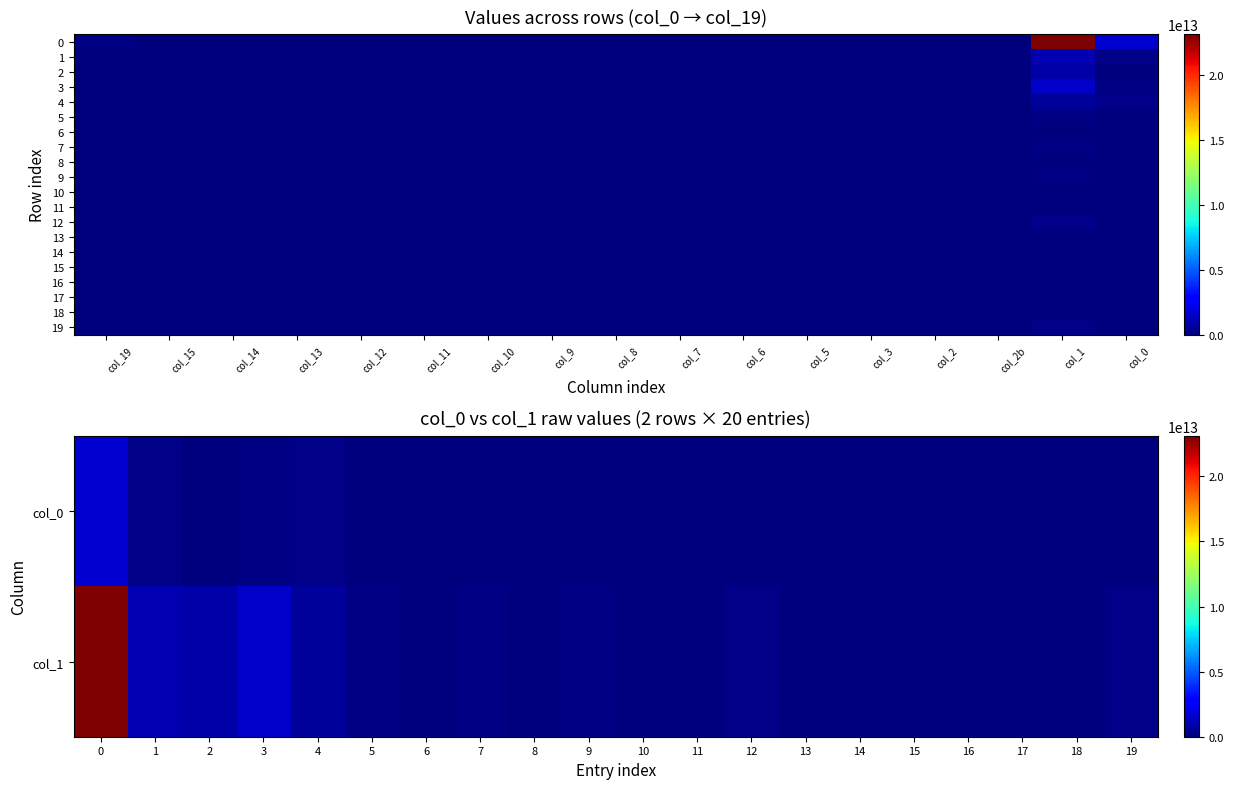

The value of Row 15 at col_11 is -17039975461. True or false?

False